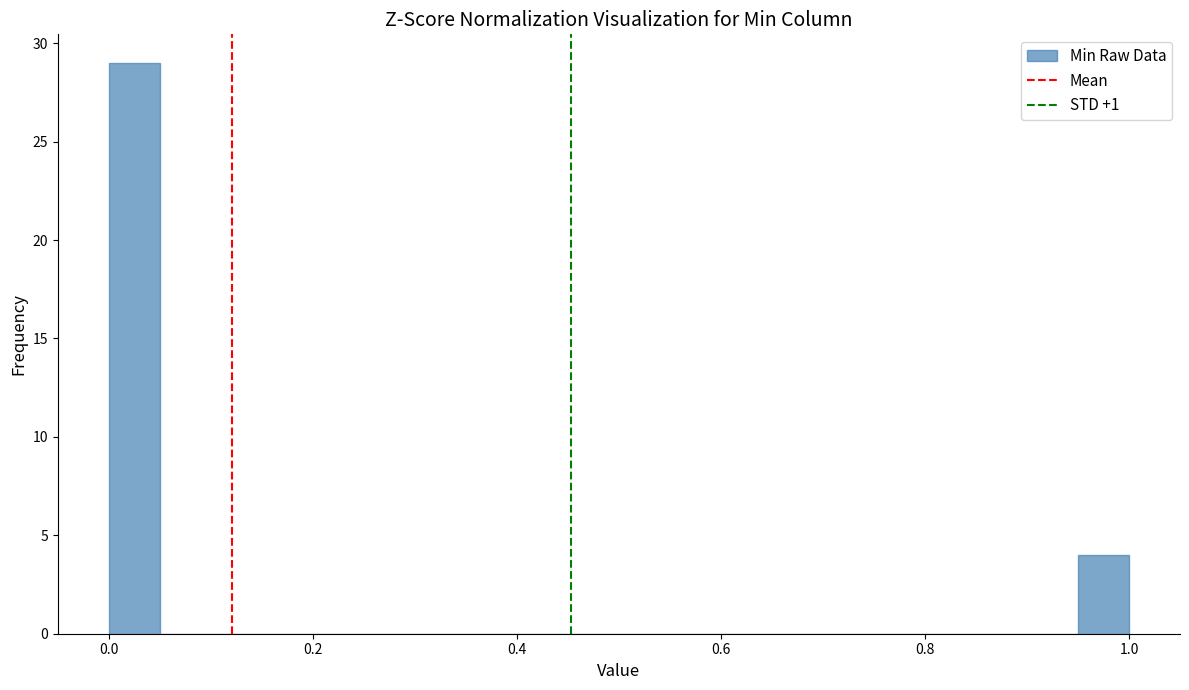

Around what value on the x-axis is the tallest bar? Give the approximate position of its centre, as read against the axis.

0.02